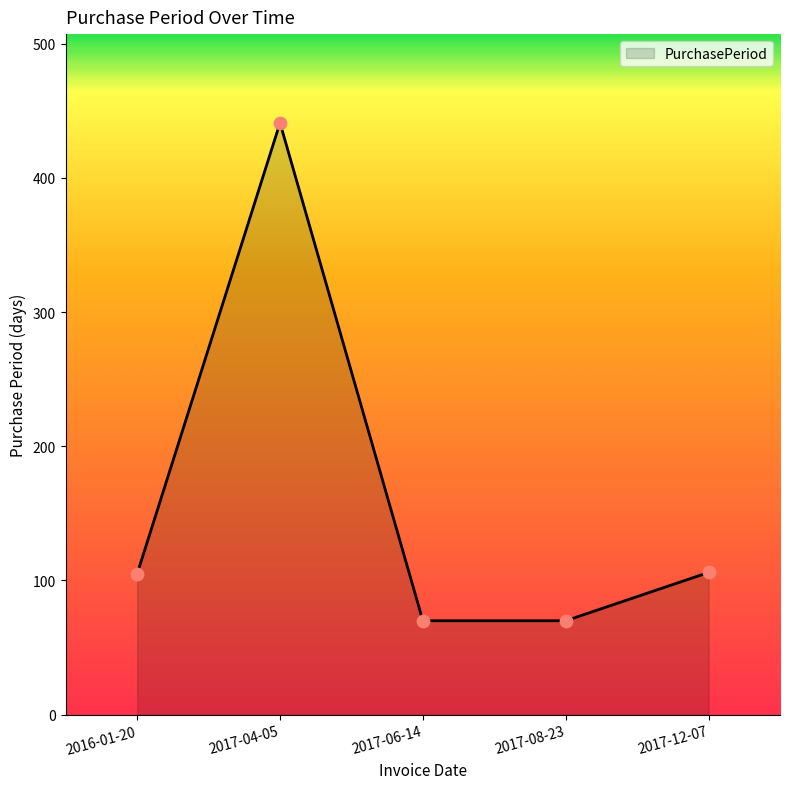

What is the change in value from 2016-01-20 to 2017-12-07?

+1